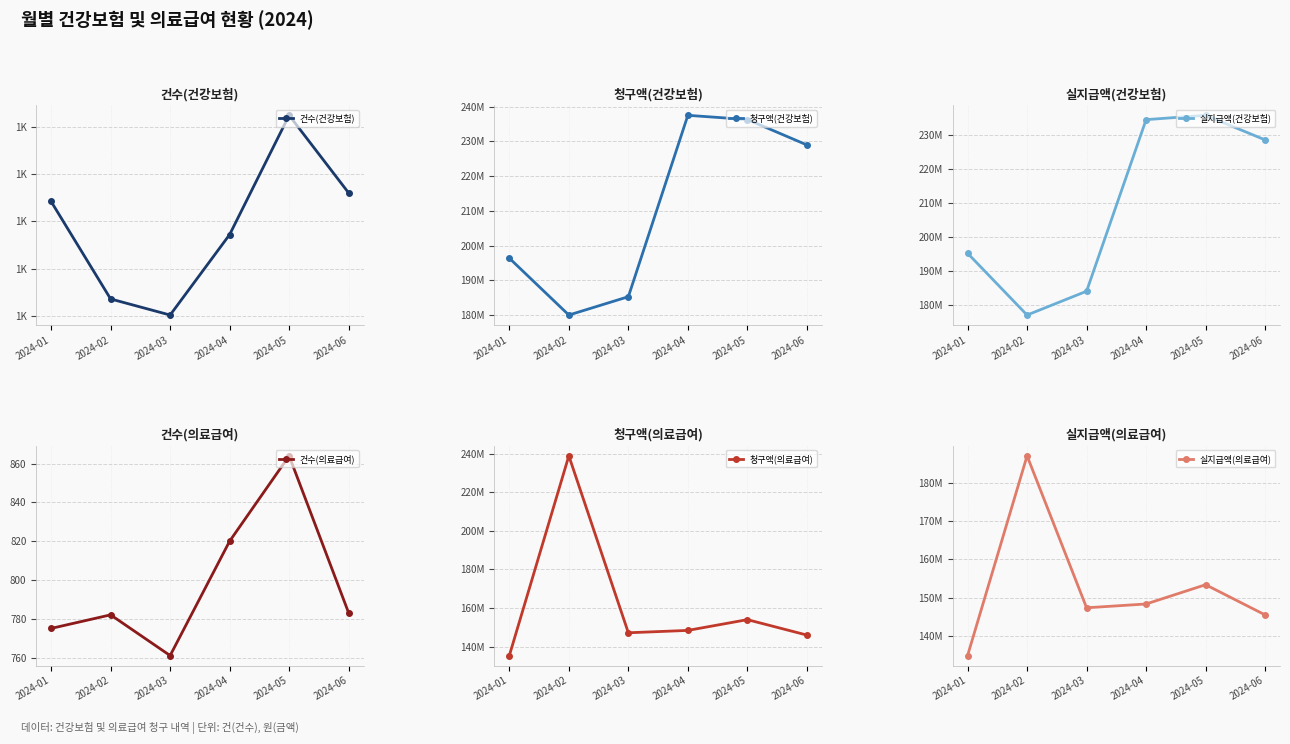

What is the highest value of the 실지급액(건강보험) series?

235659970